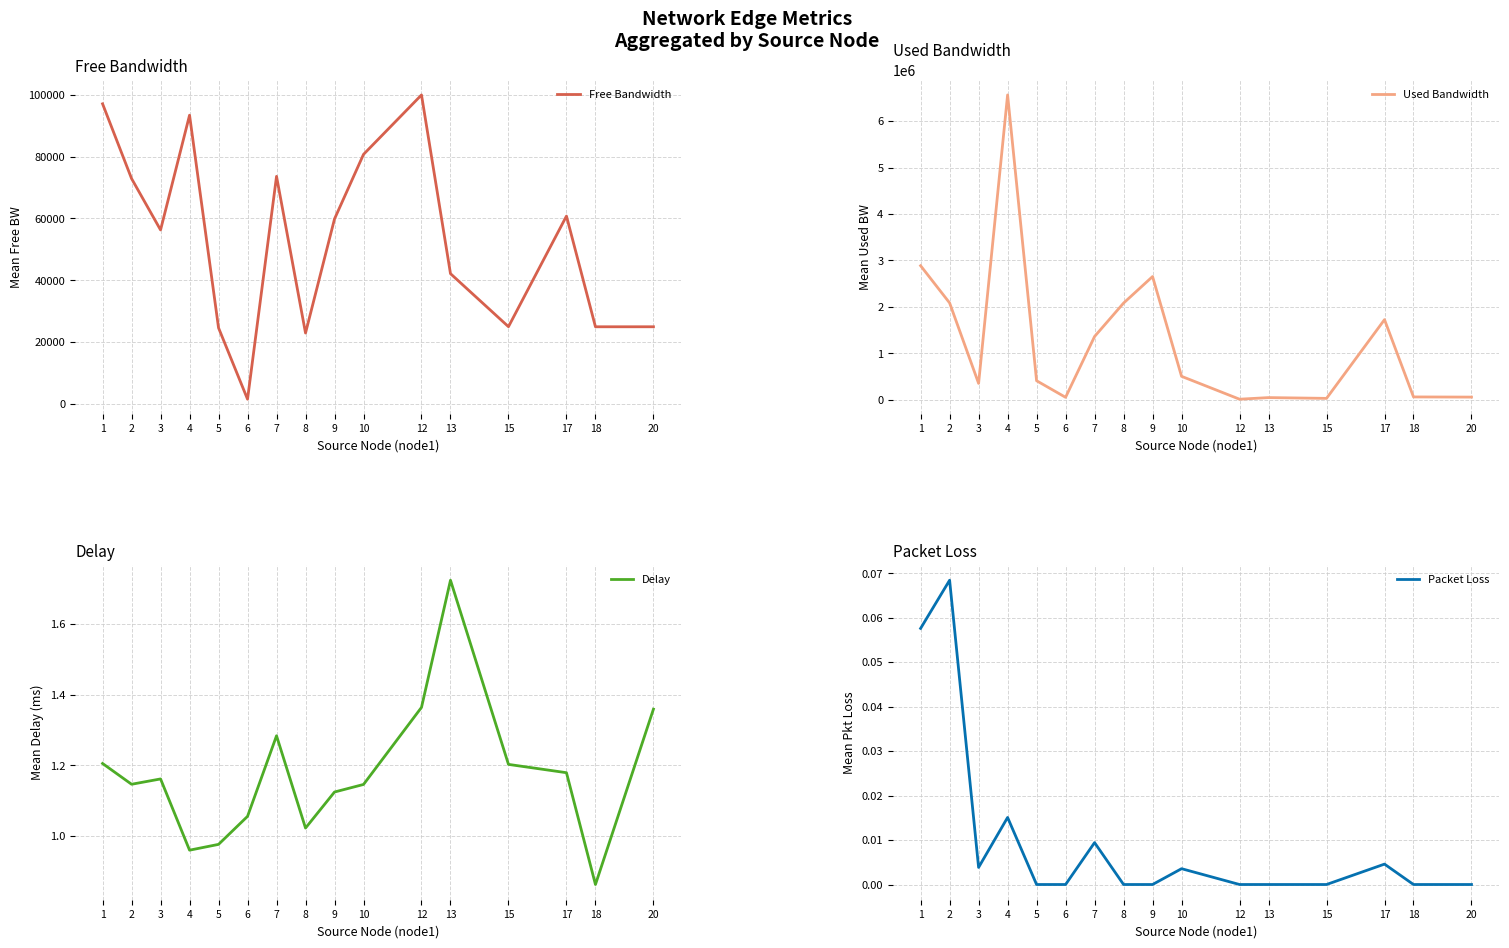

What is the sum of the Free Bandwidth values at 3 and 2?

129199.5